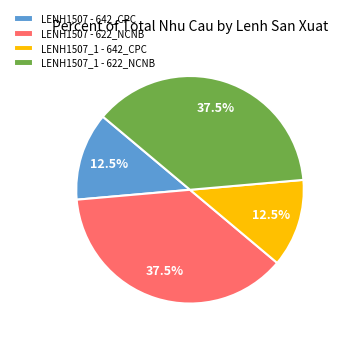

Do LENH1507_1 - 622_NCNB and LENH1507 - 622_NCNB together represent more than half of the pie?

Yes